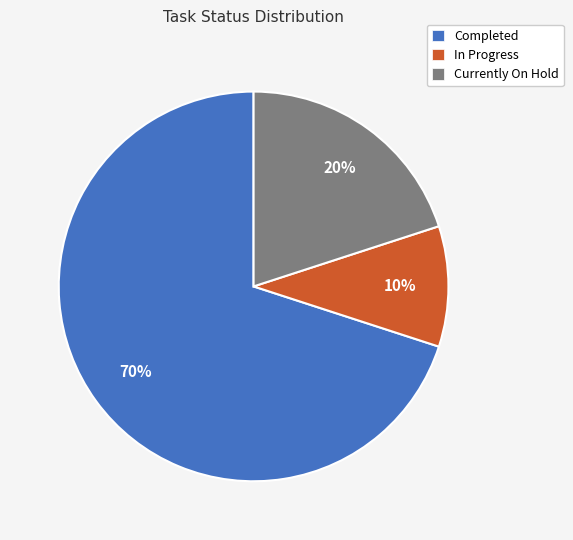

To the nearest percent, what is the difference between the In Progress and Completed slice percentages?

60%